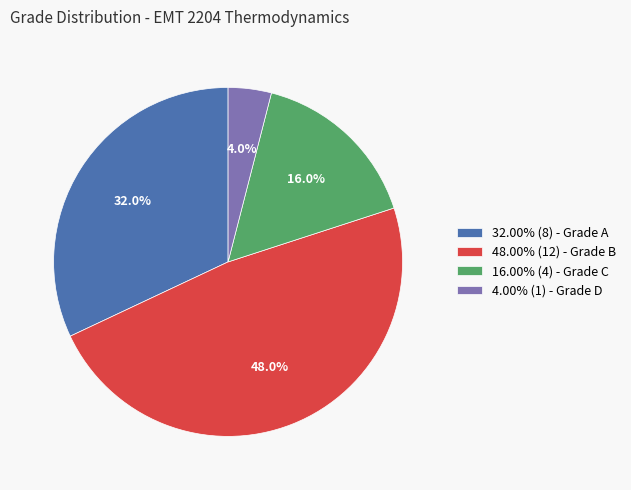

Does 32.00% (8) - Grade A account for over 50% of the chart?

No